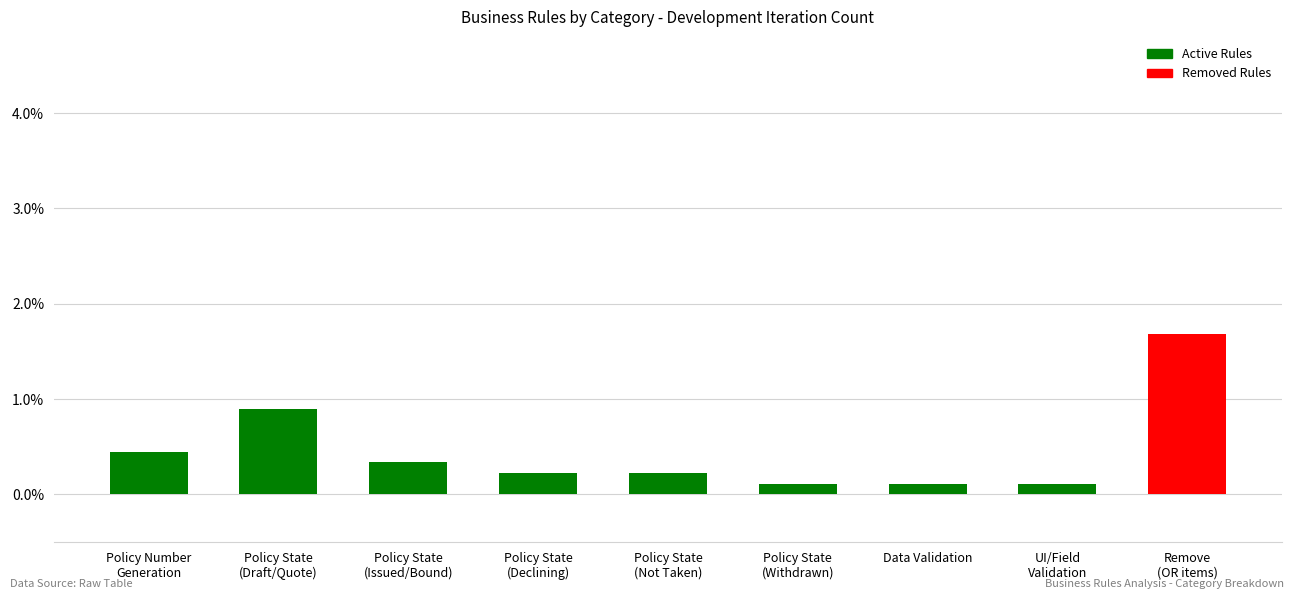

What is the smallest value displayed?

0.1